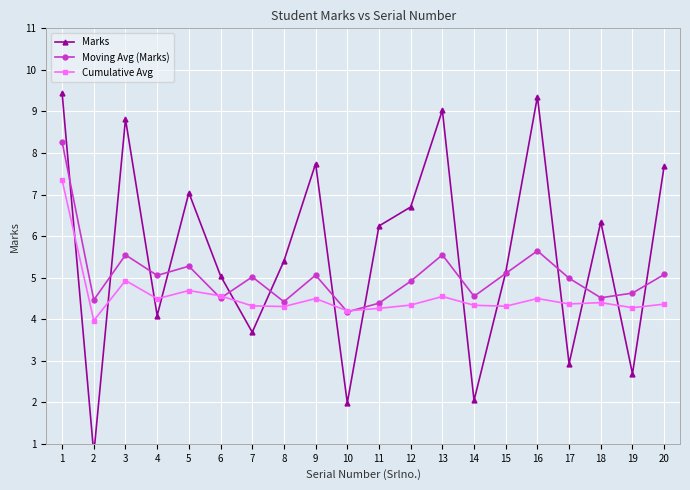

What is the difference between the Marks values at 17 and 7?

0.8